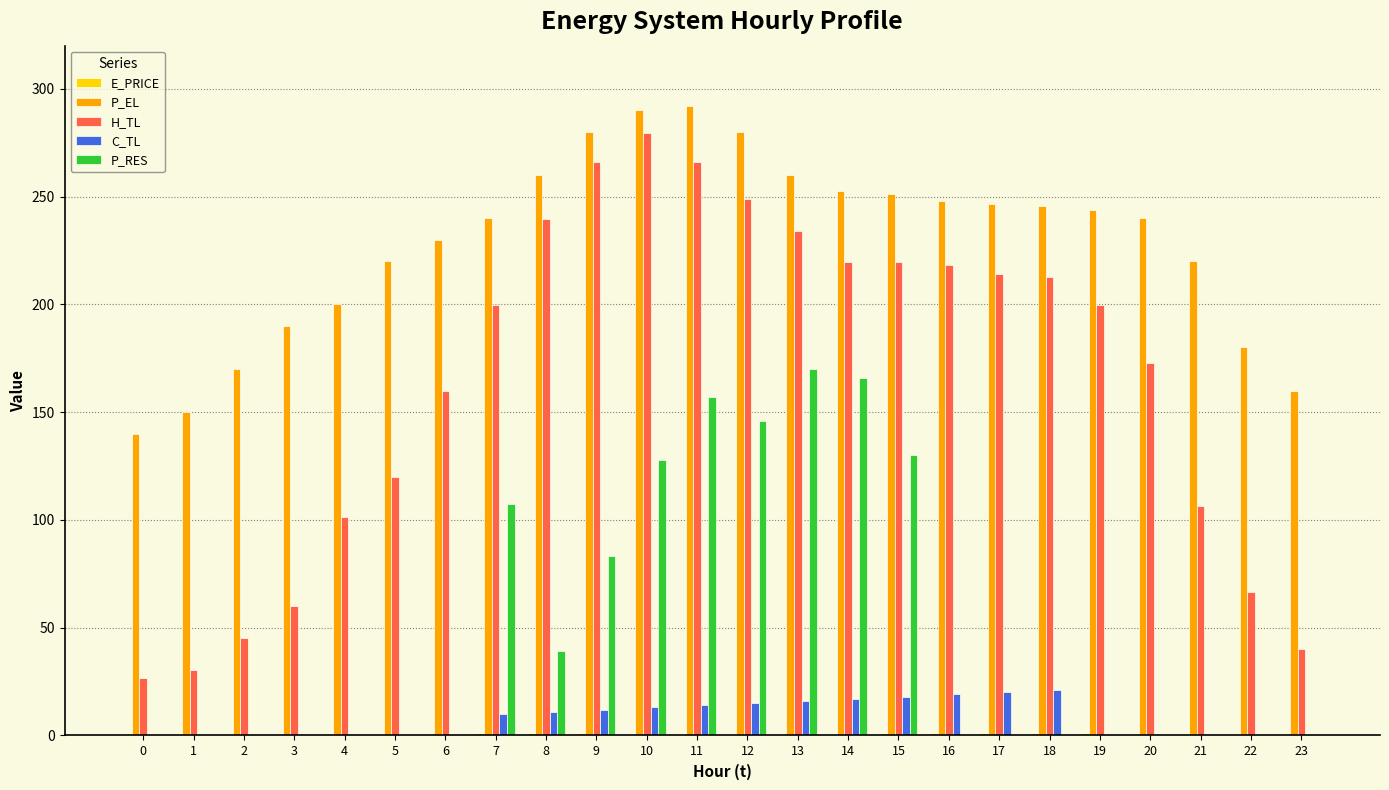

At which label is P_RES closest to 85?

9